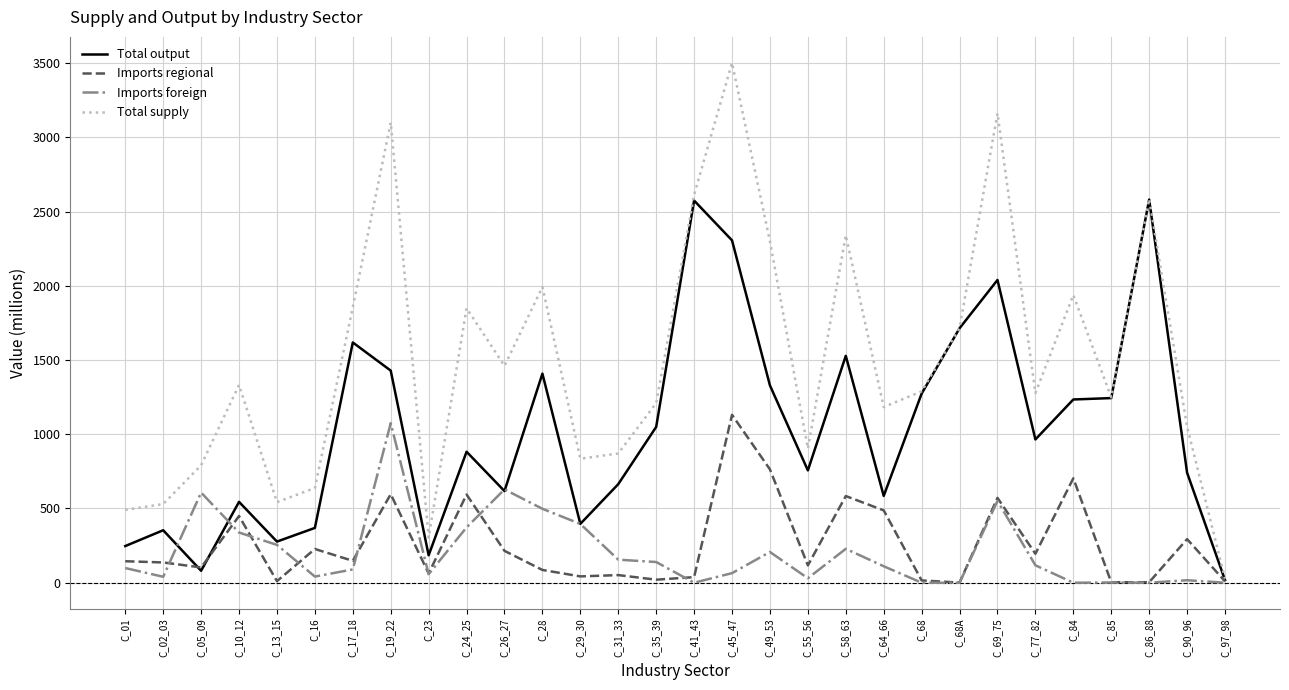

What is the greatest value displayed?

3500.9